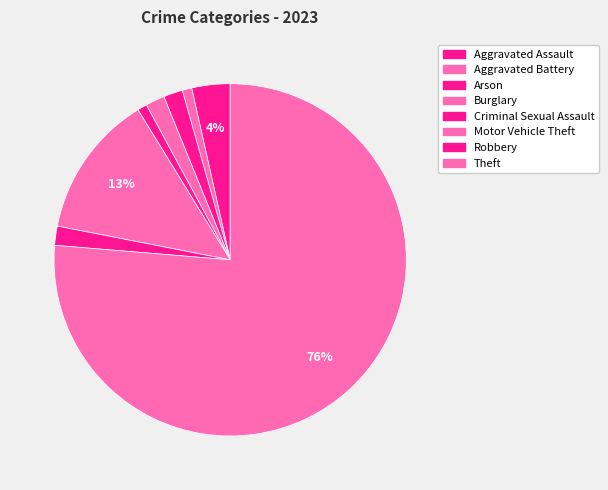

To the nearest percent, what is the average slice percentage?

12%